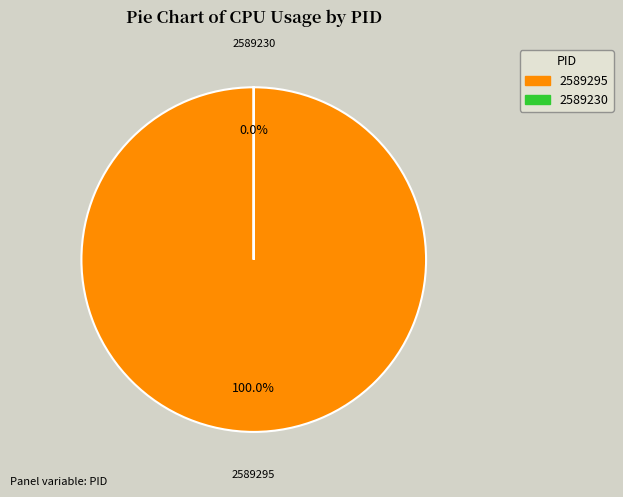

Count the number of slices in the pie.

2